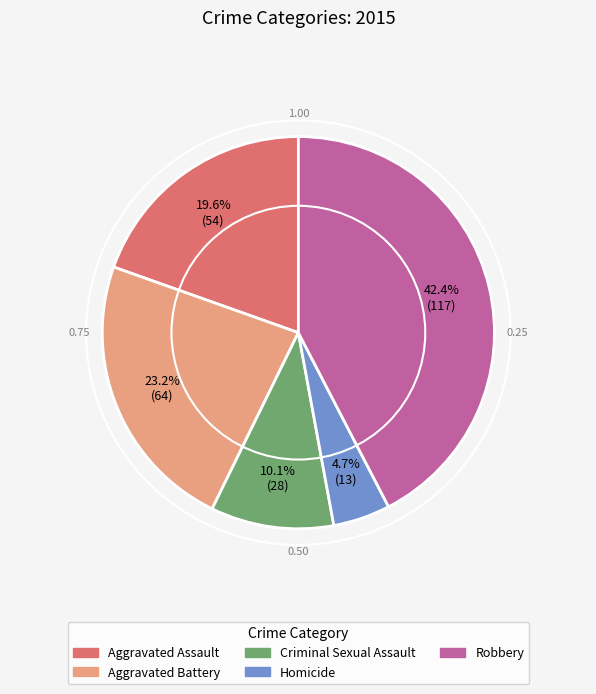

Between Robbery and Aggravated Battery, which is larger?

Robbery